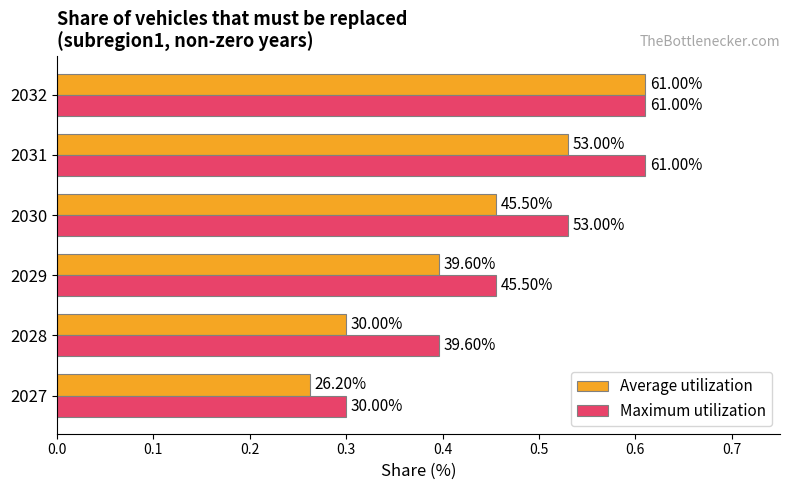

Which series has the largest range (max minus min)?

Average utilization